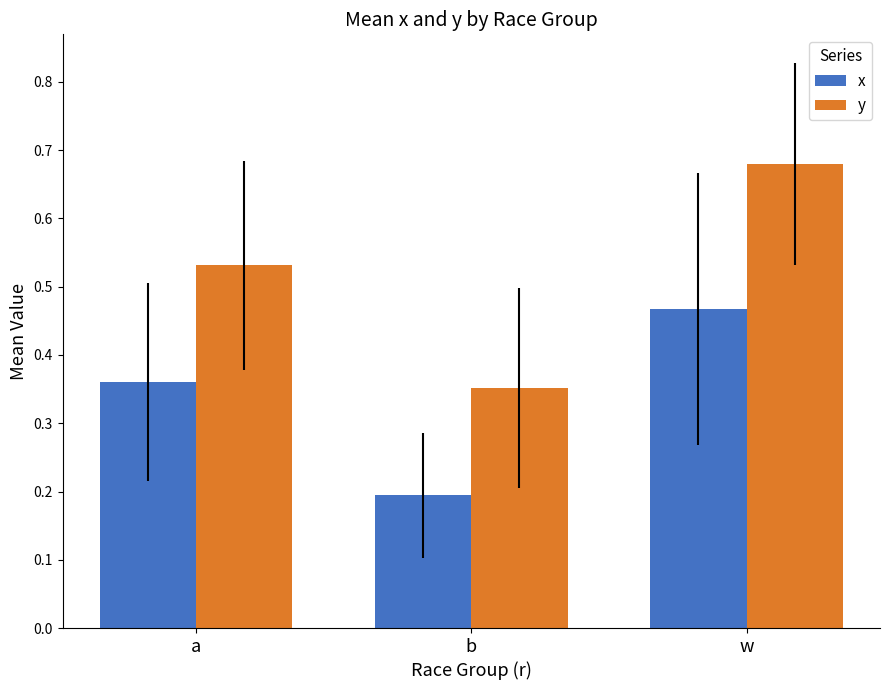

Rank the series by their maximum value, from lowest to highest.

x, y